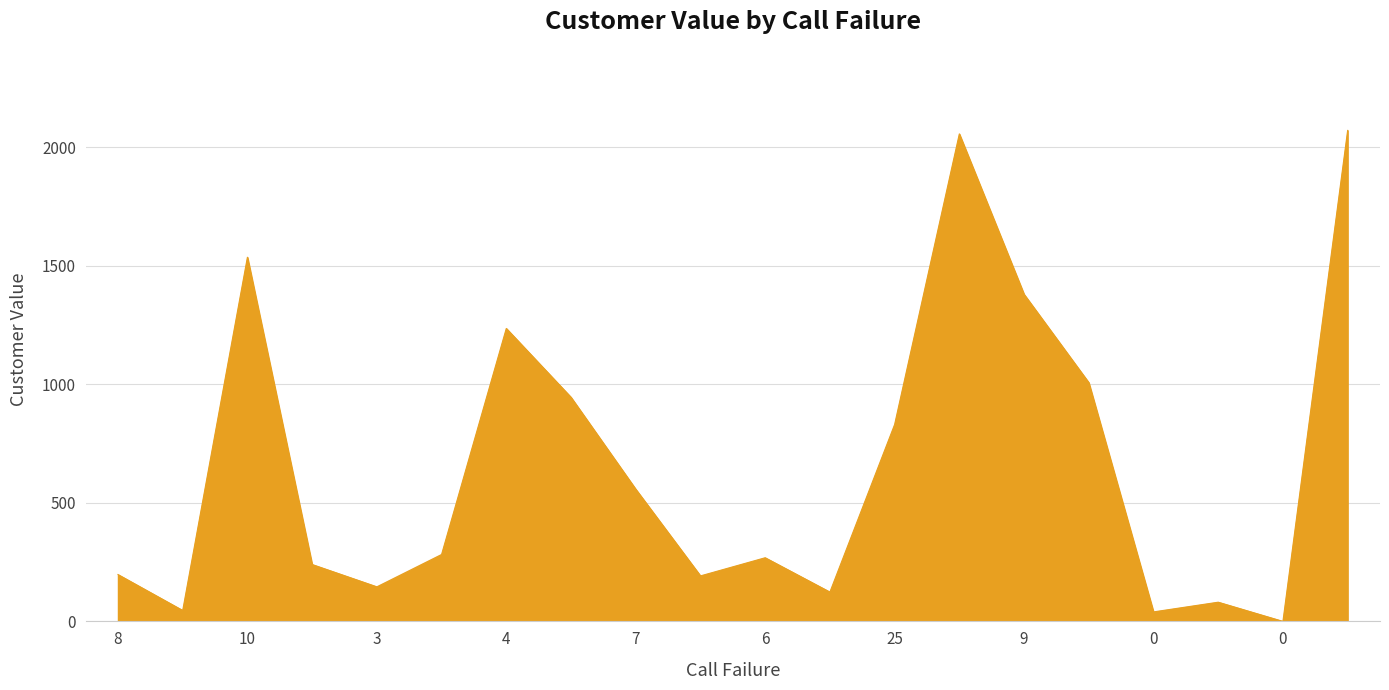

What is the maximum value shown in the chart?

2071.6